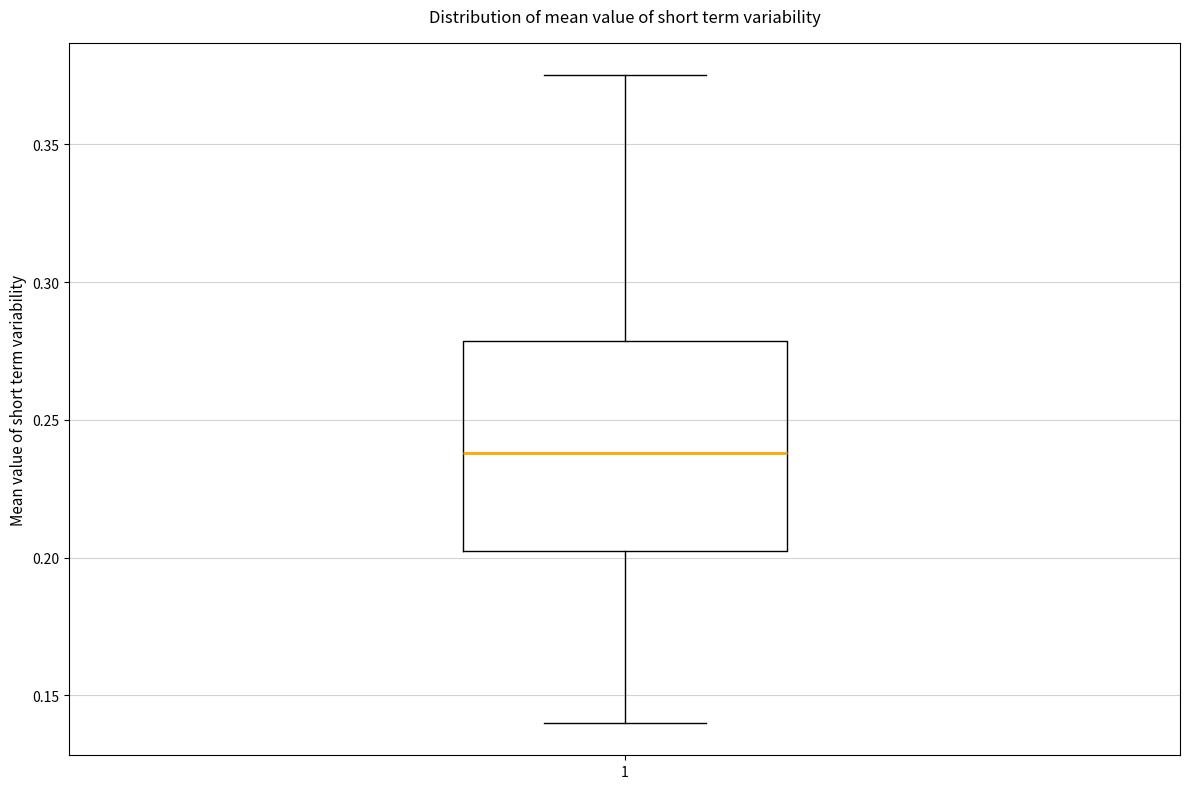

Read this box plot against the y-axis: the position of the median line, the range covered by the box, and the ends of both whiskers. The values are not printed on the chart, so give them approximately, as read against the axis.

median 0.240, box 0.200 to 0.280, whiskers 0.140 to 0.375